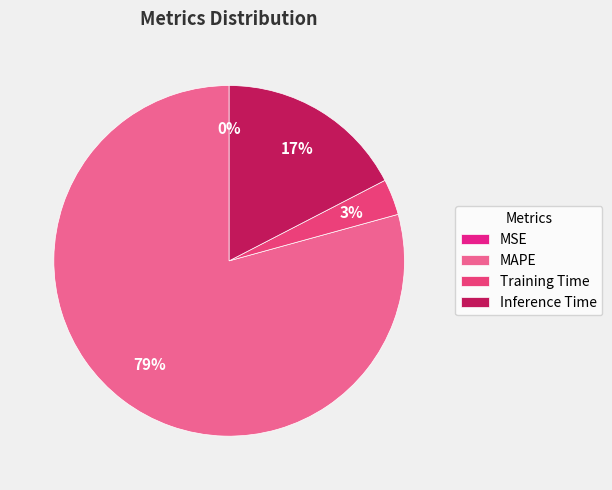

What percentage is NOT represented by Inference Time?

82.6%